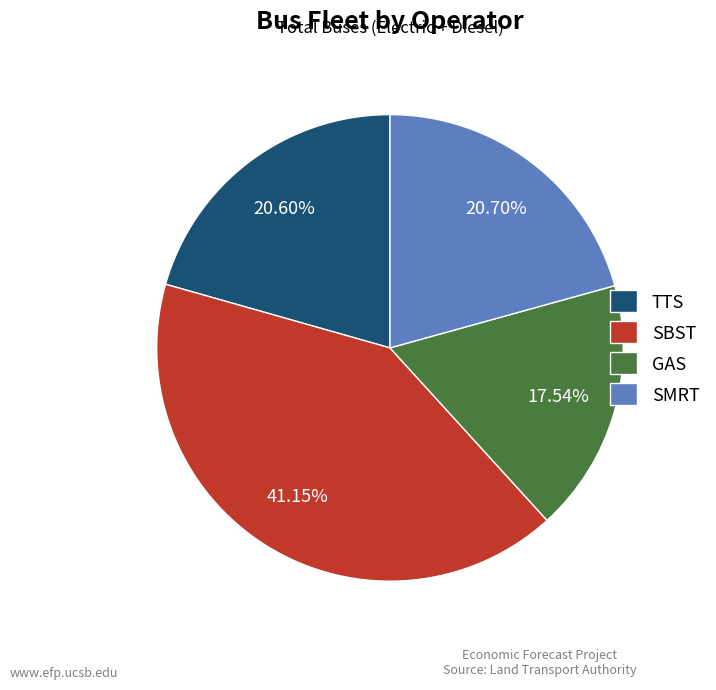

What is the largest slice in the pie chart?

SBST